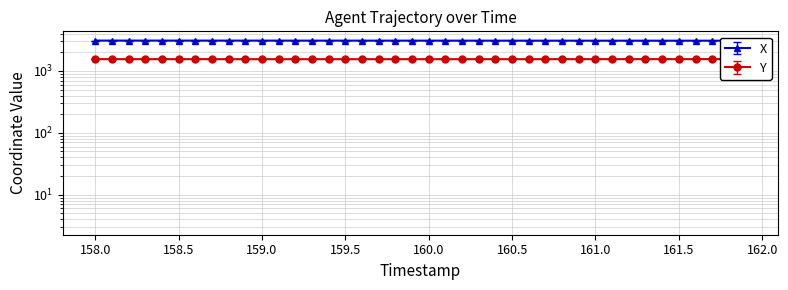

Where is Y nearest to the value 1548?

161.0